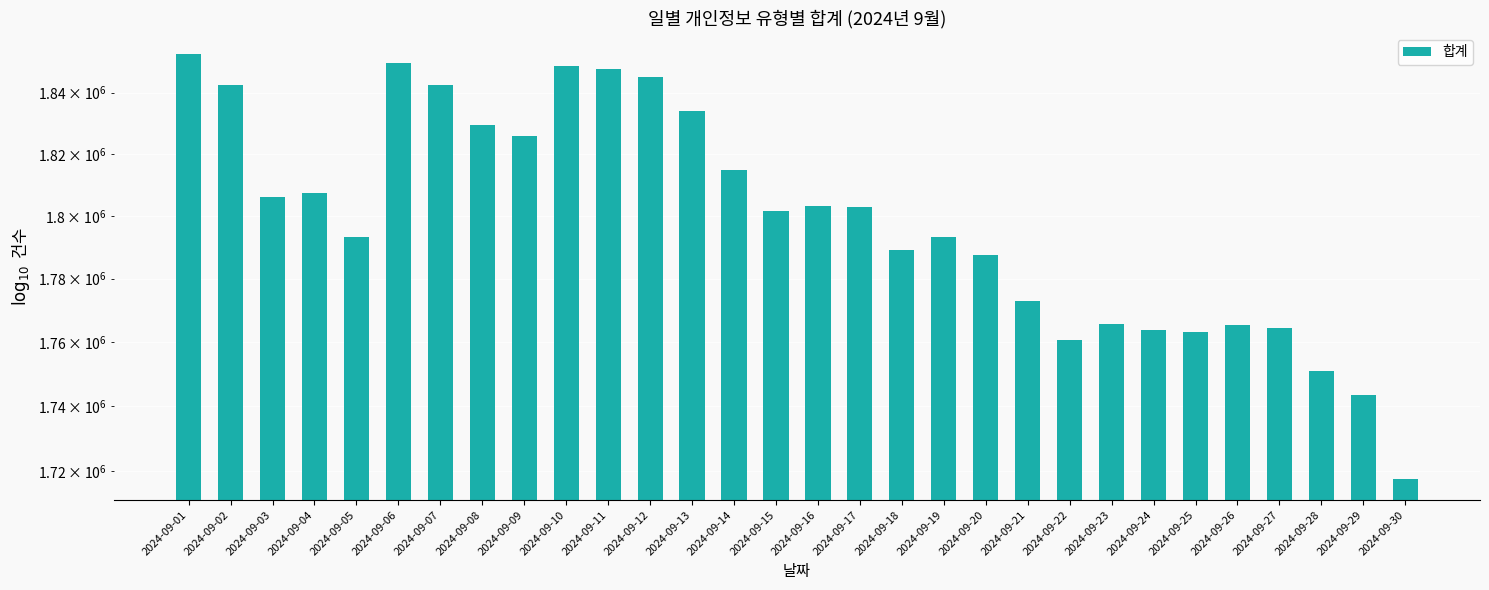

At which category does the chart reach its minimum across all series?

2024-09-30